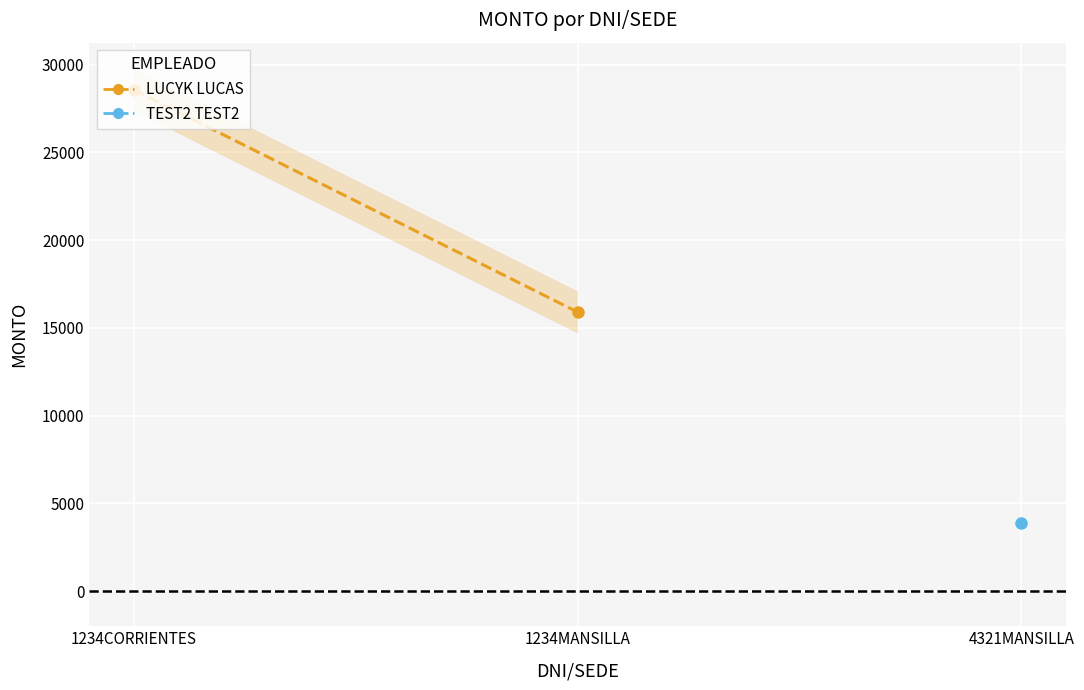

Rank the categories by value from highest to lowest.

1234CORRIENTES, 1234MANSILLA